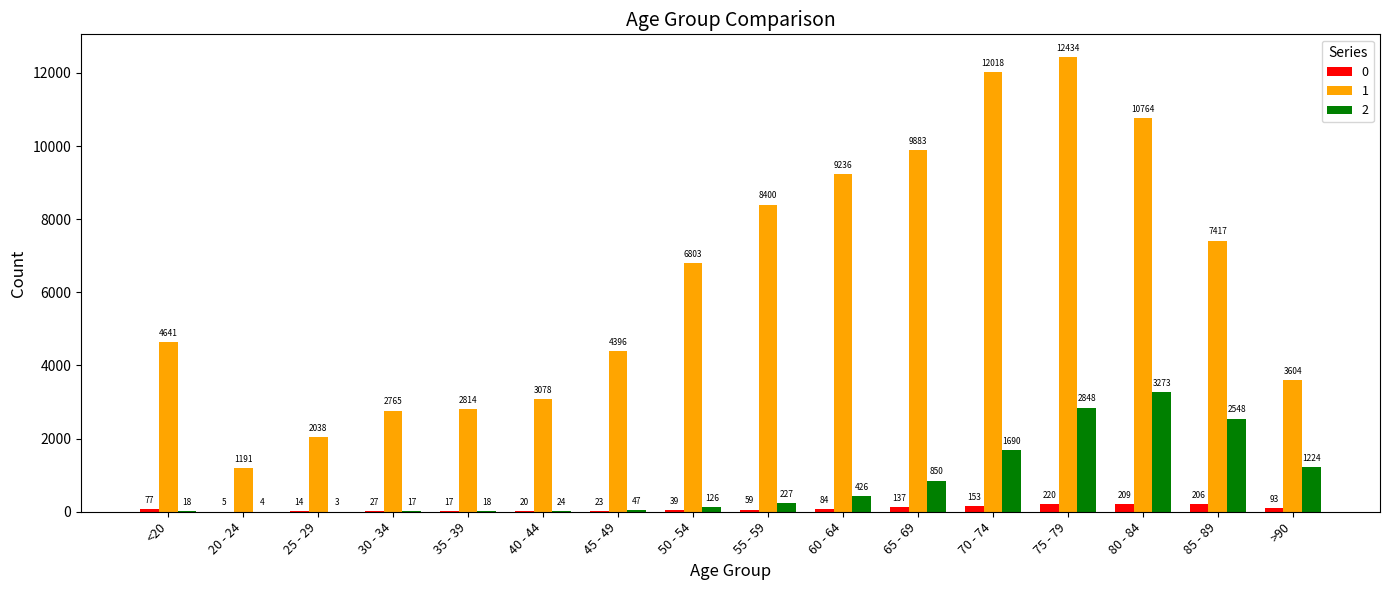

What is the maximum value shown in the chart?

12434